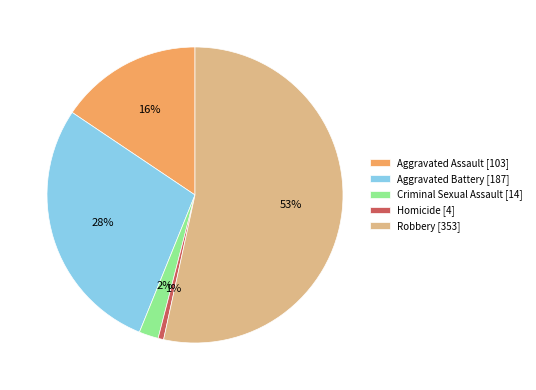

Count the number of slices in the pie.

5